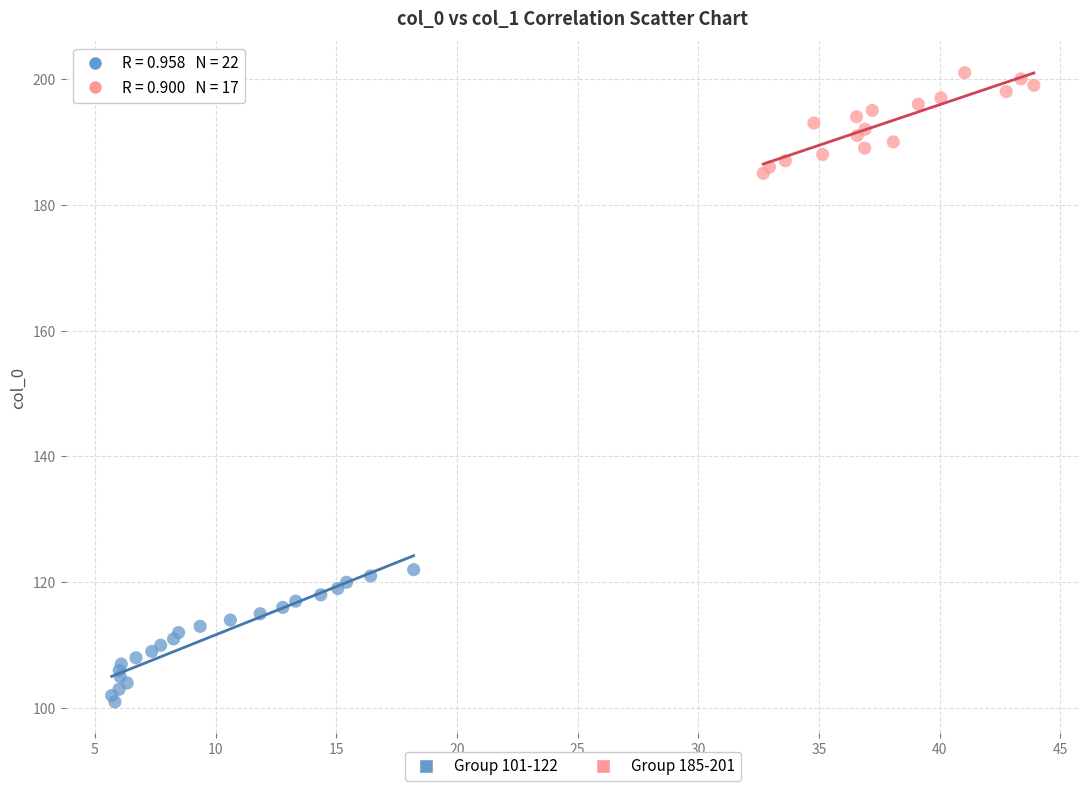

Which series has the largest Y range (max minus min)?

Group 101-122